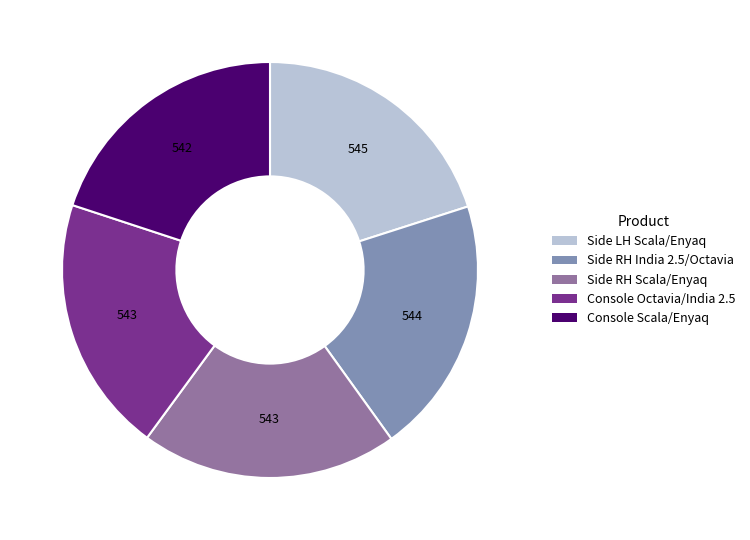

How many segments does this pie chart have?

5